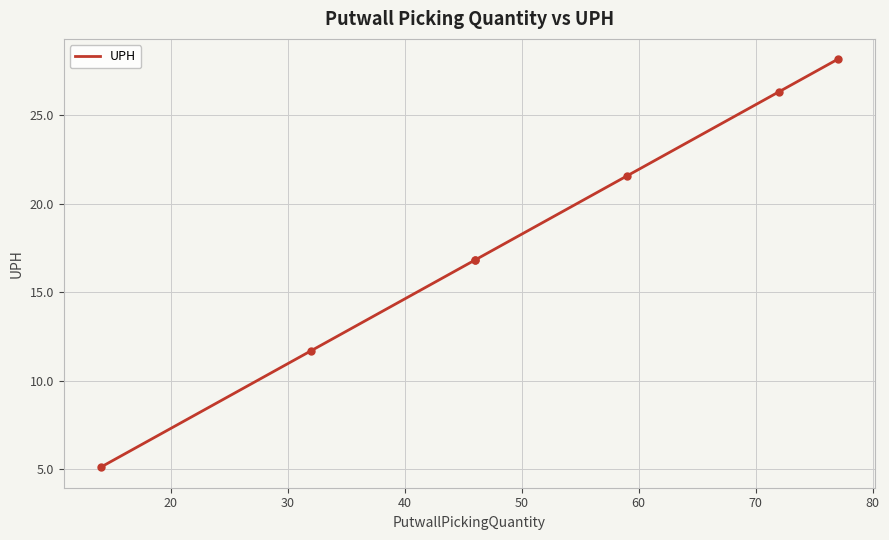

What is the minimum value shown in the chart?

5.1